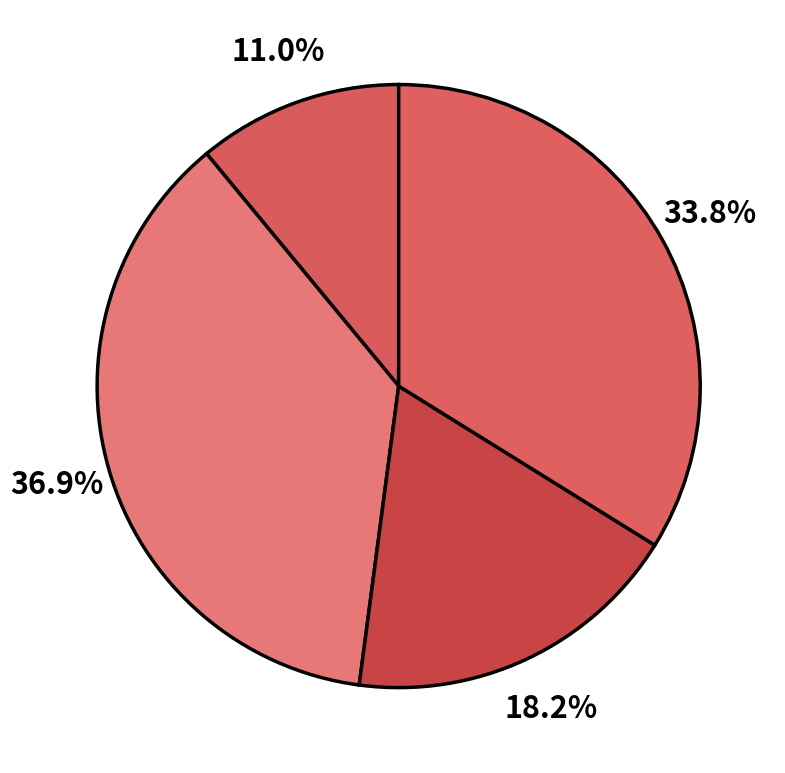

Is there a majority slice in this chart?

No